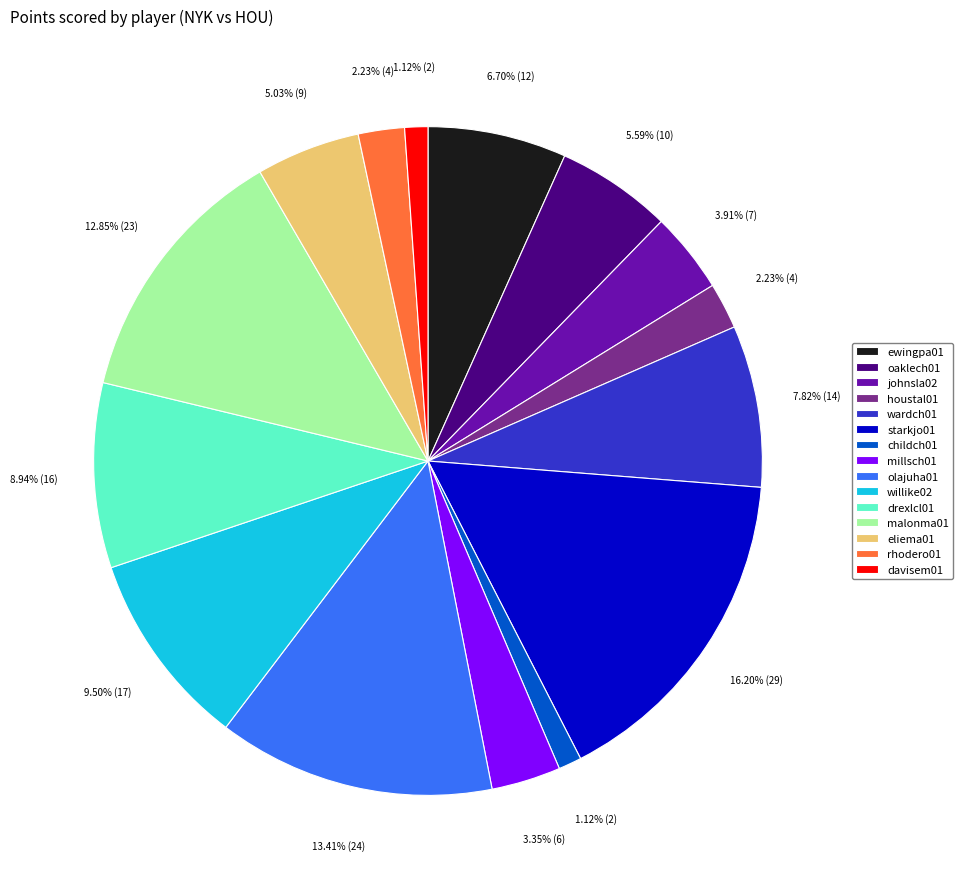

Does davisem01 represent more than half of the total?

No